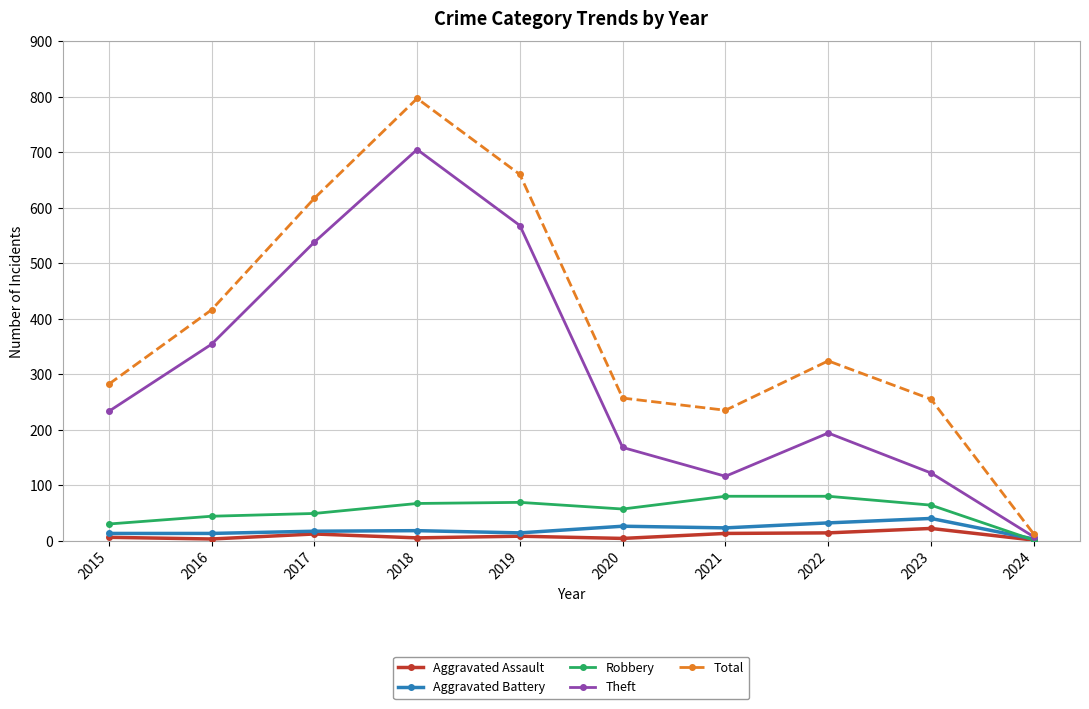

True or false: Aggravated Assault has more than 0 points higher than both neighbors.

True